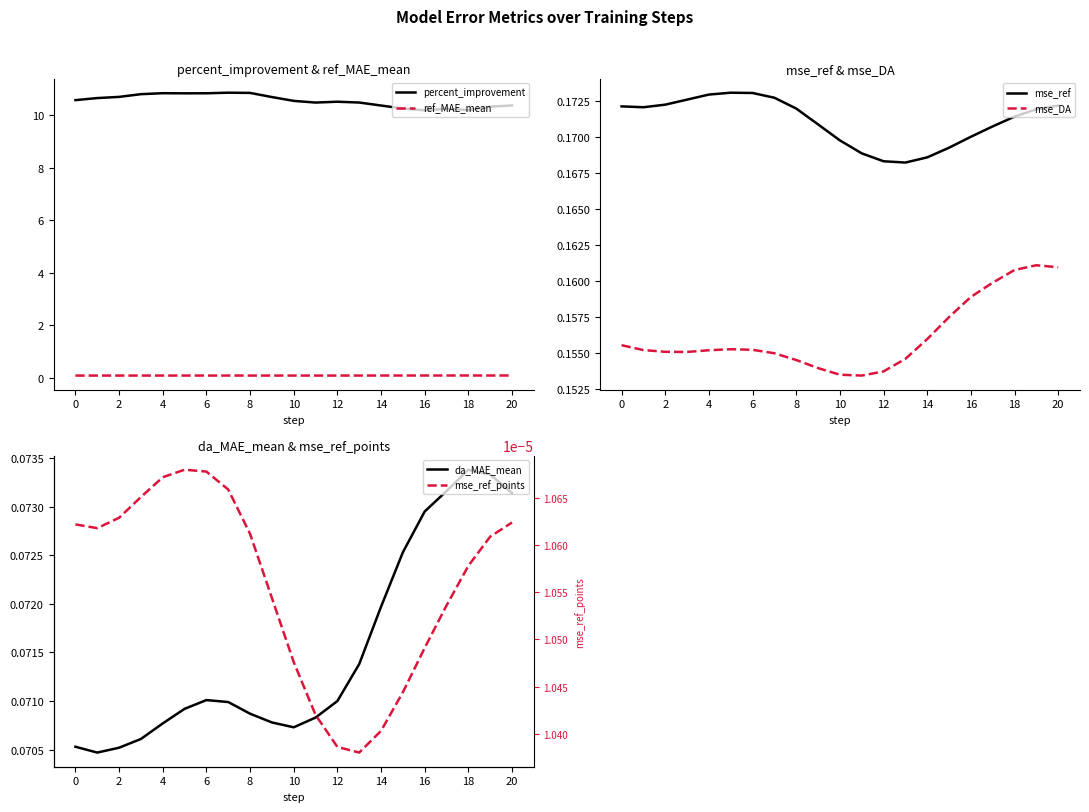

True or false: mse_DA has more than 0 interior local peaks.

True